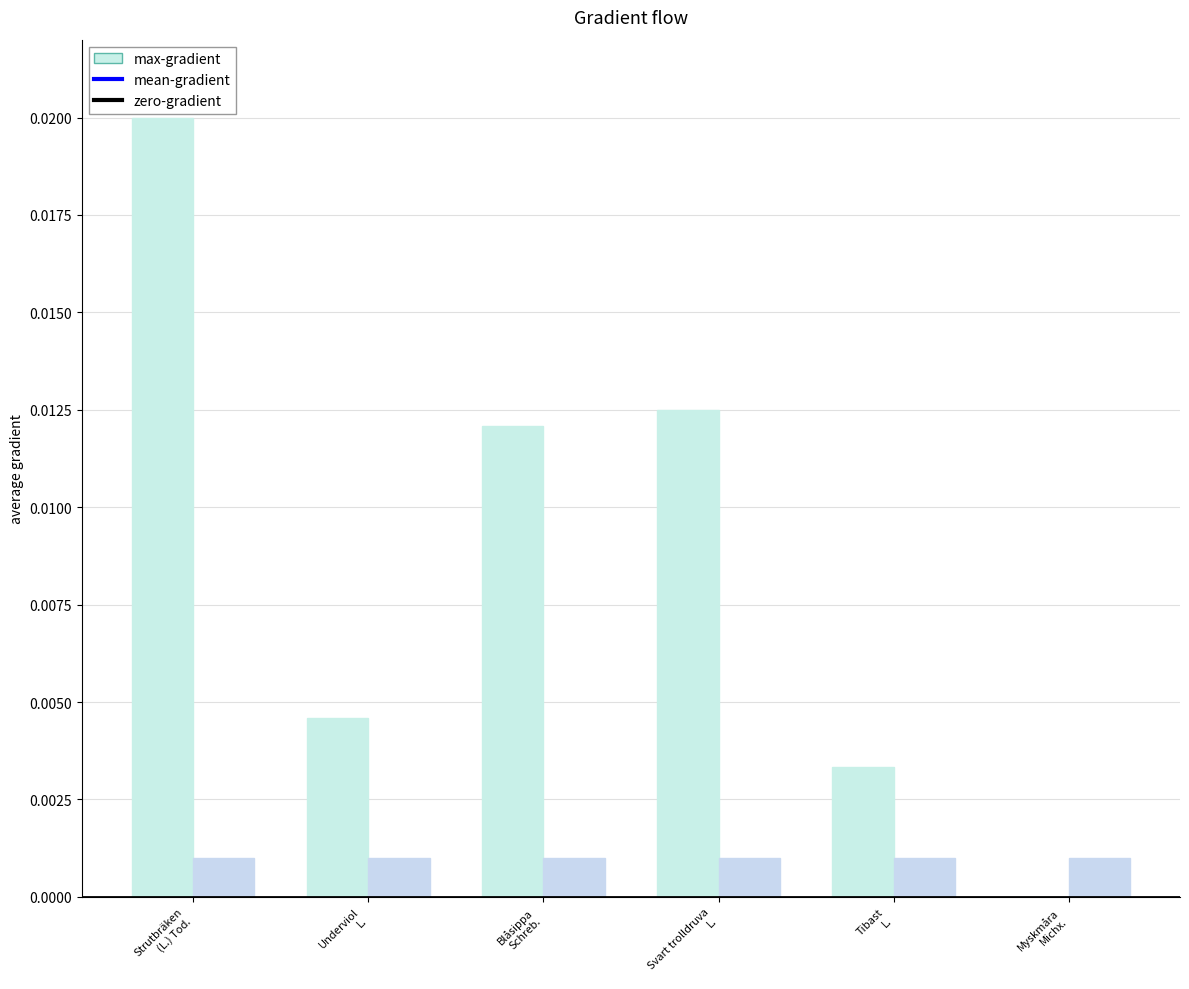

How many data points does each series have?

6